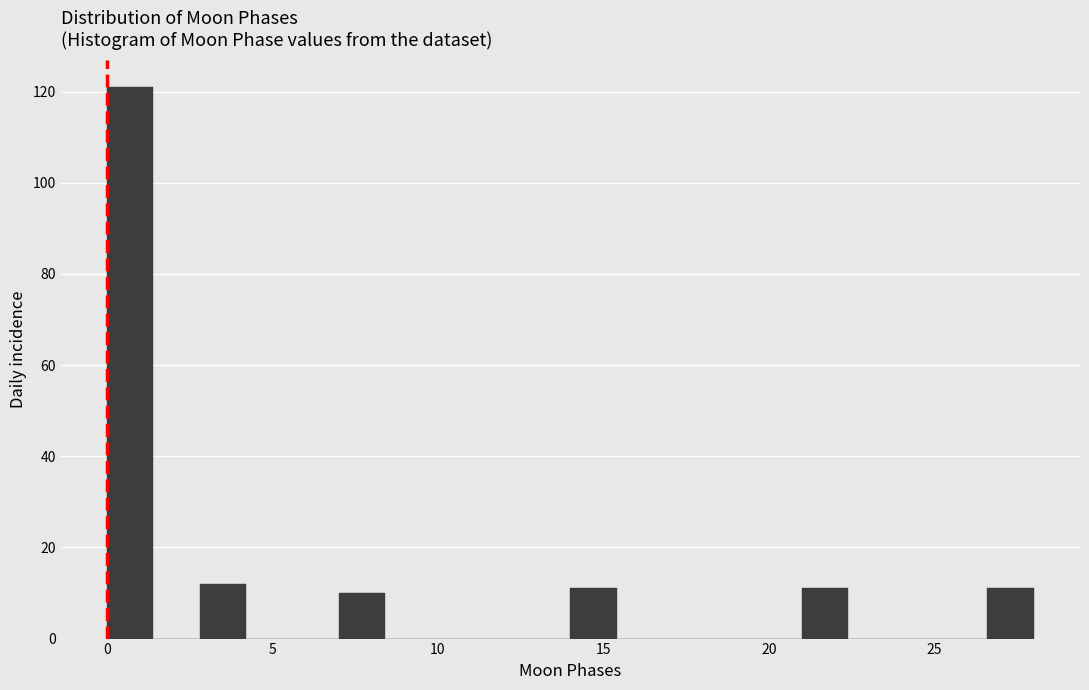

Read against the x-axis, roughly where is the centre of the tallest bar?

0.5